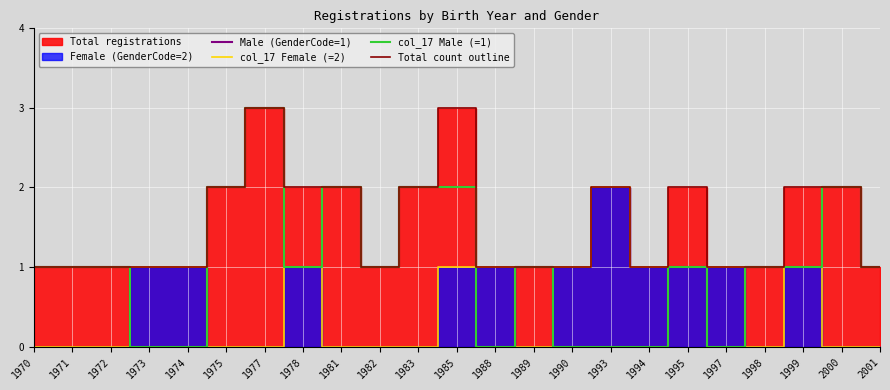

In Male (GenderCode=1), how many points are lower than both neighbors (excluding endpoints)?

4